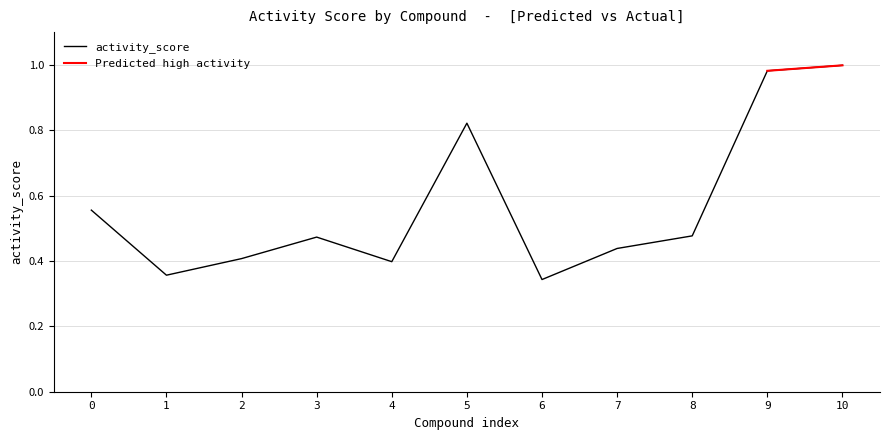

What is the difference between the second highest and second lowest values?

0.6